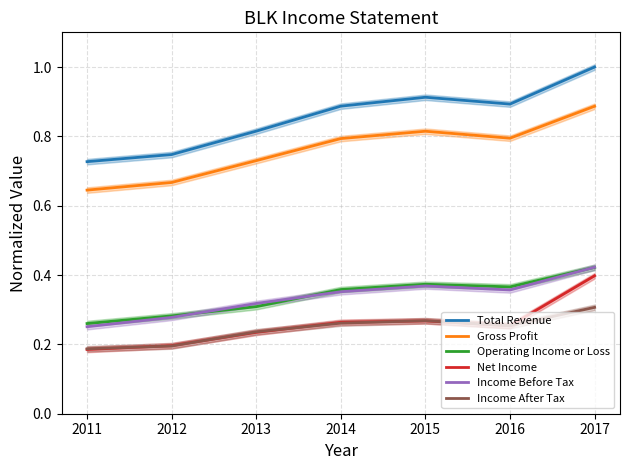

What is the average value of the Income After Tax series?

0.2